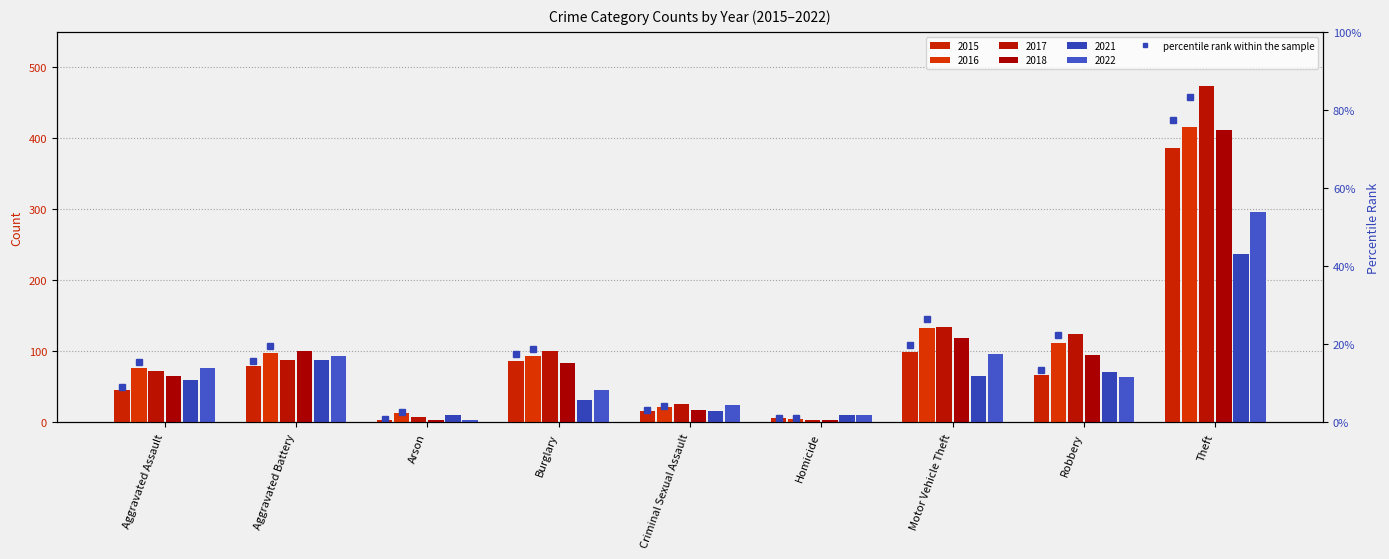

At how many categories does at least one series exceed 249?

1